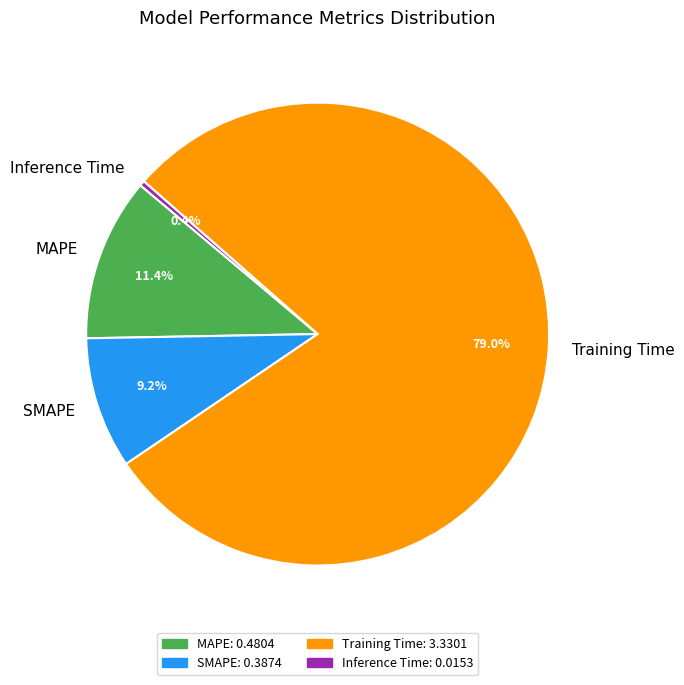

What is the total percentage of MAPE and Inference Time?

11.8%